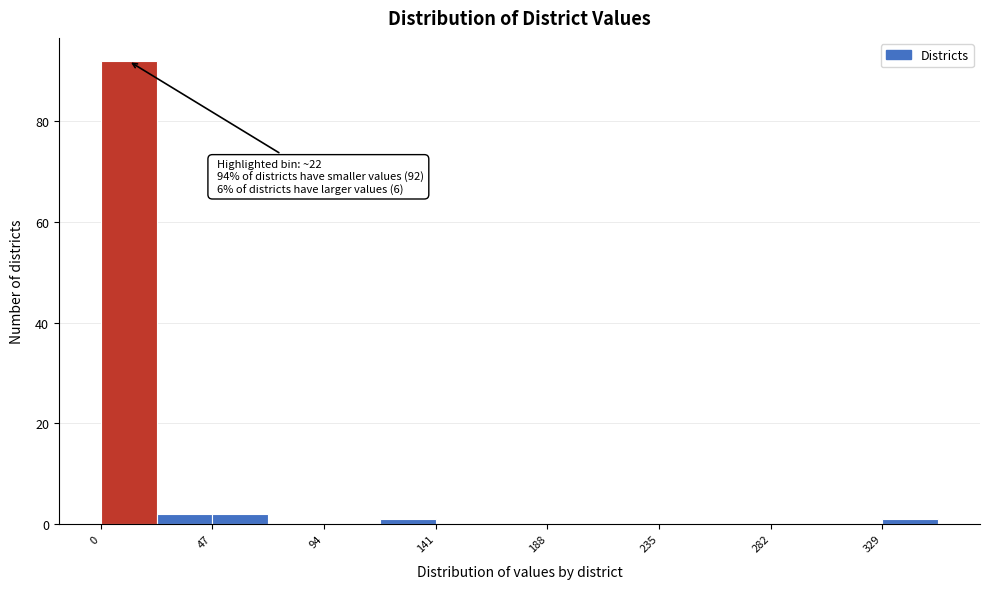

Which range on the x-axis has the tallest bar?

0 to 25